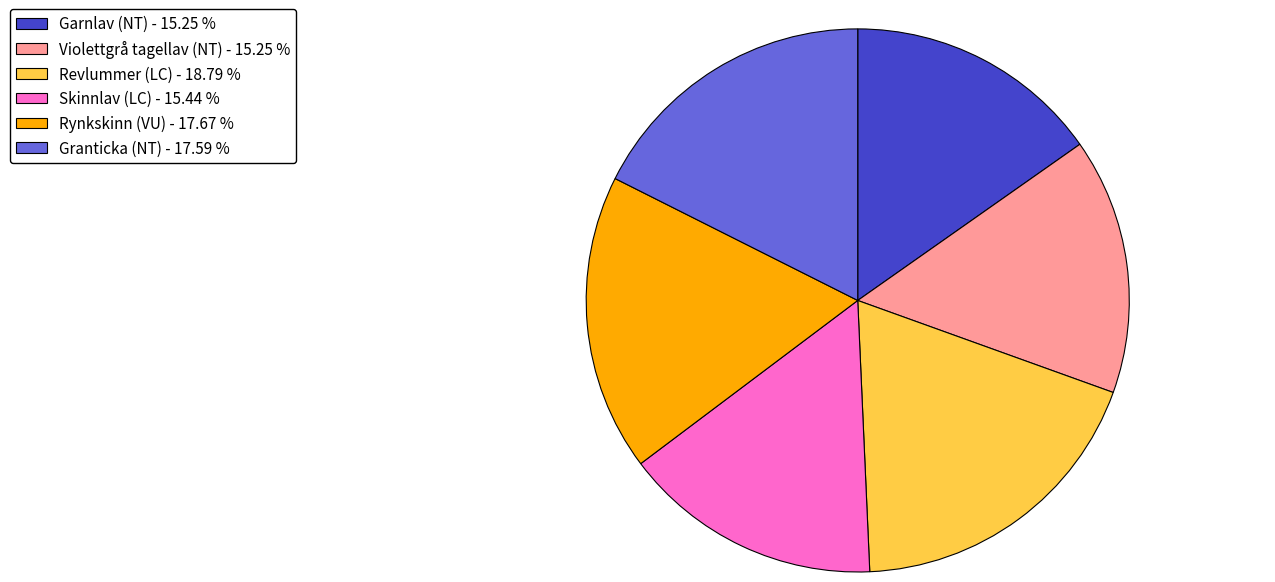

Is there any slice that represents more than half of the pie?

No